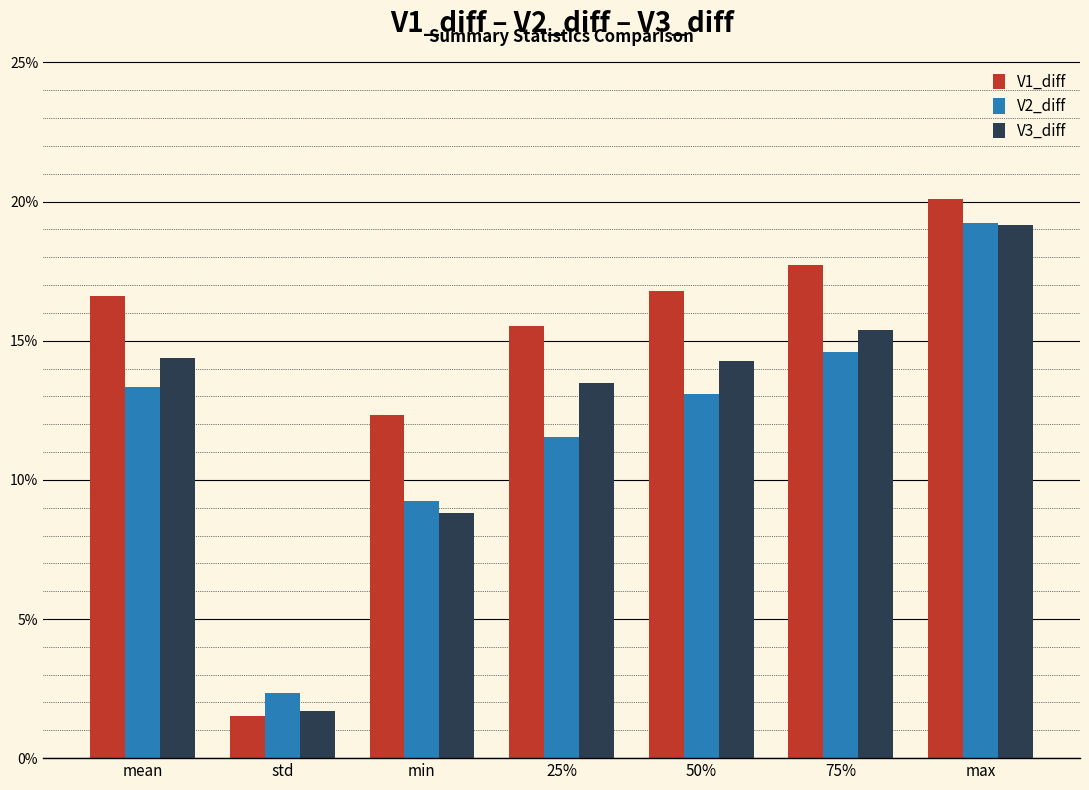

Is it true that V2_diff equals 0.2 at 50%?

False